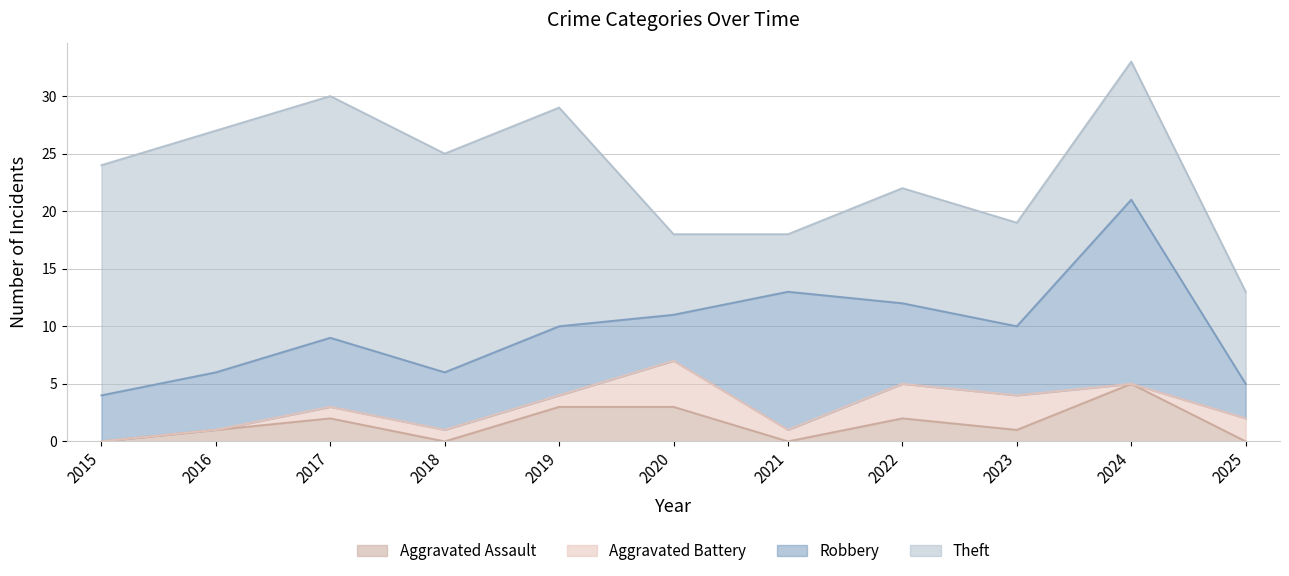

Reading right to left, transcribe all the data shown in this chart.

Aggravated Assault: 2025=0	2024=5	2023=1	2022=2	2021=0	2020=3	2019=3	2018=0	2017=2	2016=1	2015=0
Aggravated Battery: 2025=2	2024=0	2023=3	2022=3	2021=1	2020=4	2019=1	2018=1	2017=1	2016=0	2015=0
Robbery: 2025=3	2024=16	2023=6	2022=7	2021=12	2020=4	2019=6	2018=5	2017=6	2016=5	2015=4
Theft: 2025=8	2024=12	2023=9	2022=10	2021=5	2020=7	2019=19	2018=19	2017=21	2016=21	2015=20